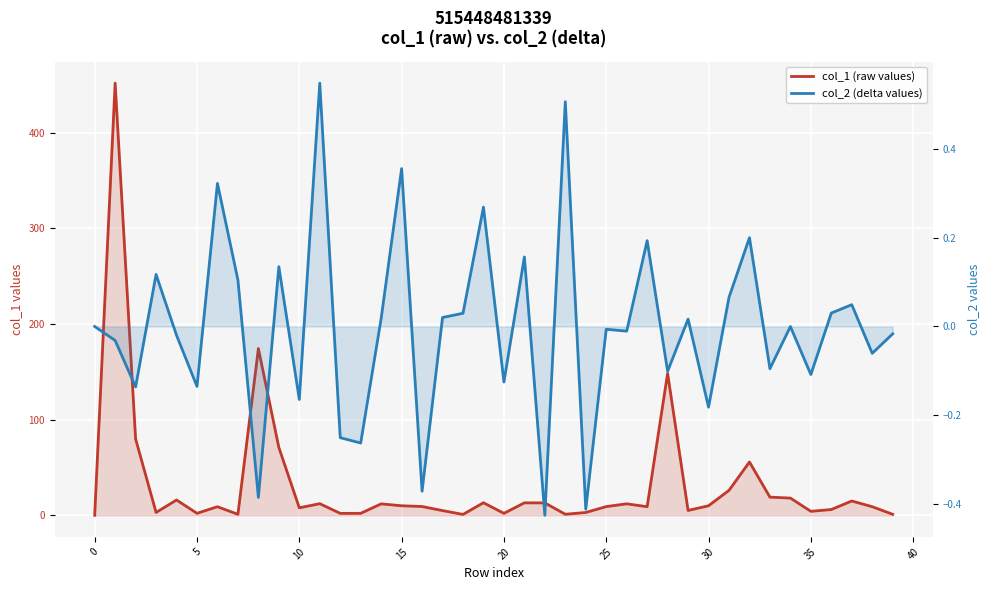

How many positive values does the col_1 (raw values) series have?

39